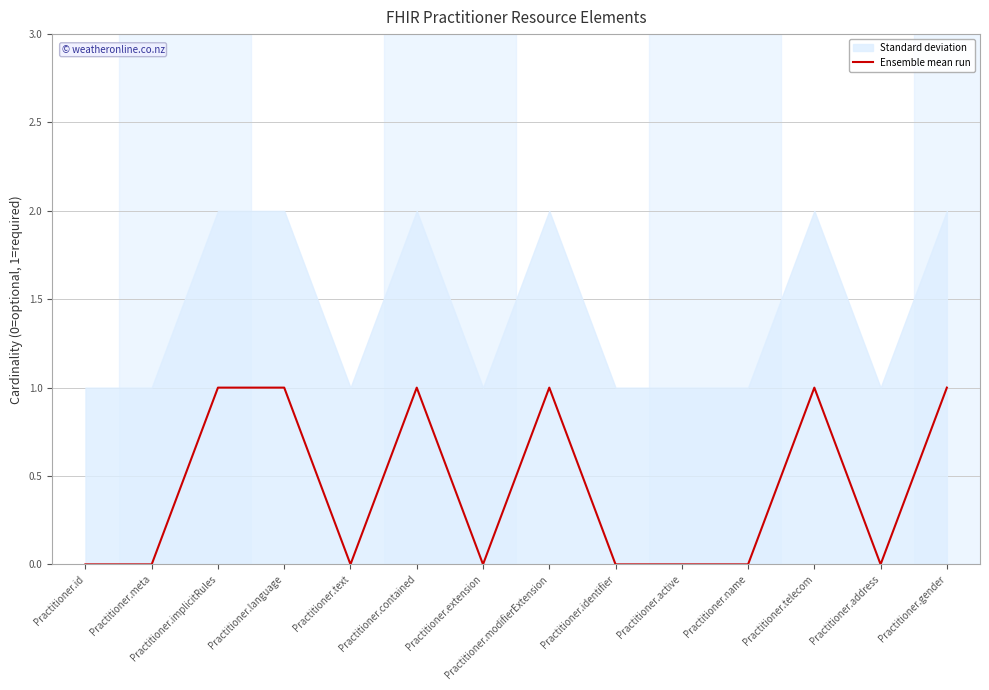

What is the sum of all values?

6